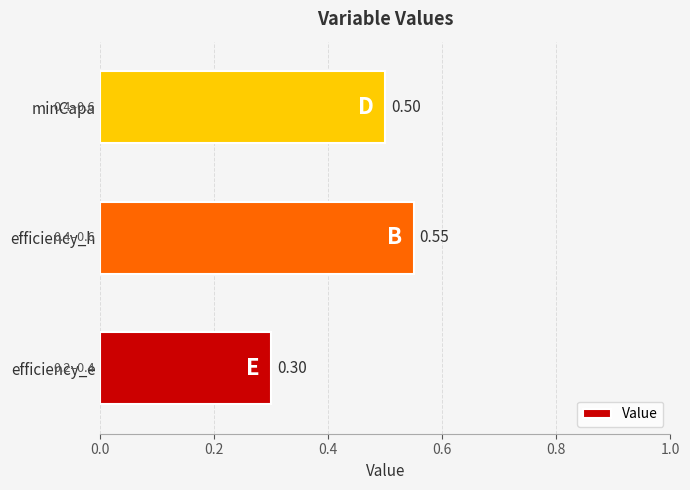

Which category has the highest value across all series?

efficiency_h